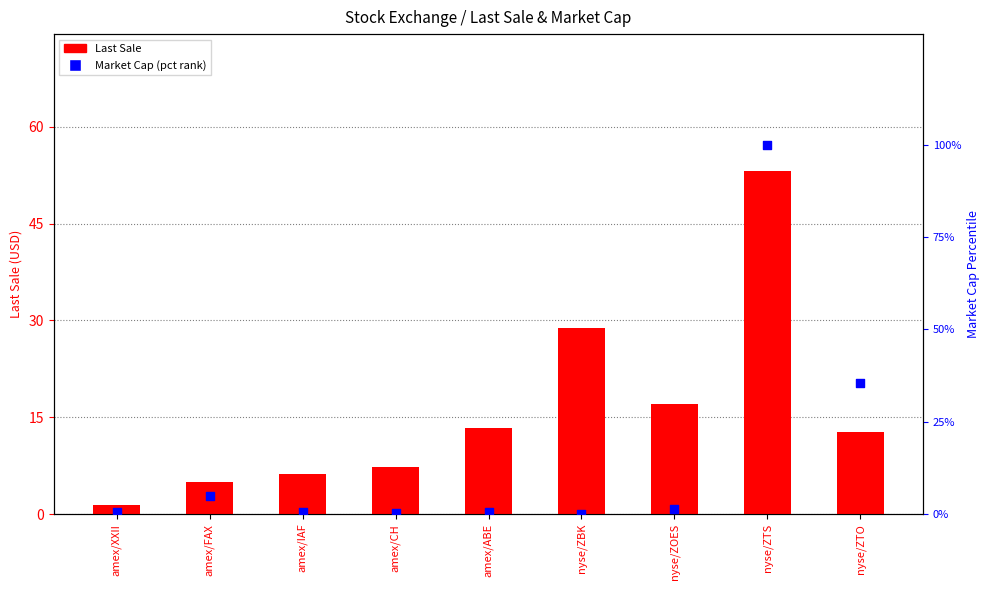

At which category is the sum across all series the highest?

nyse/ZTS